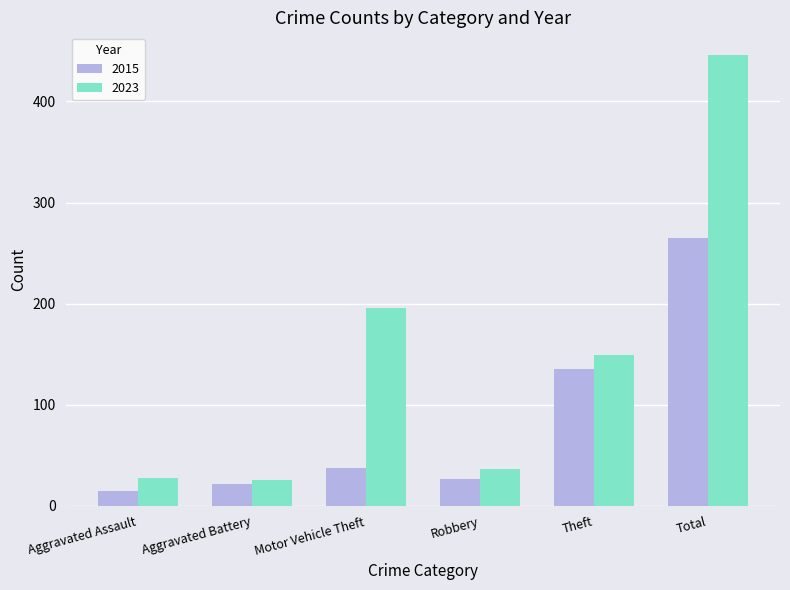

What is the difference between the second highest and minimum values in the 2023 series?

170